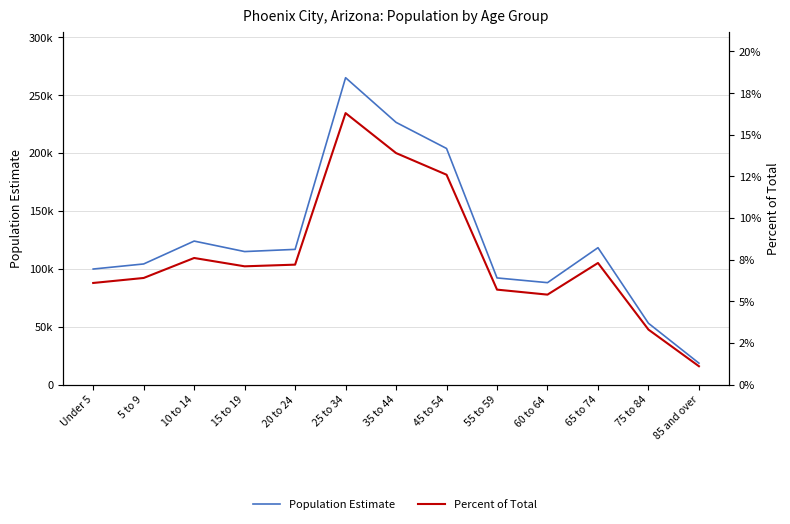

Is it true that Population Estimate equals 395929.2 at 25 to 34?

False